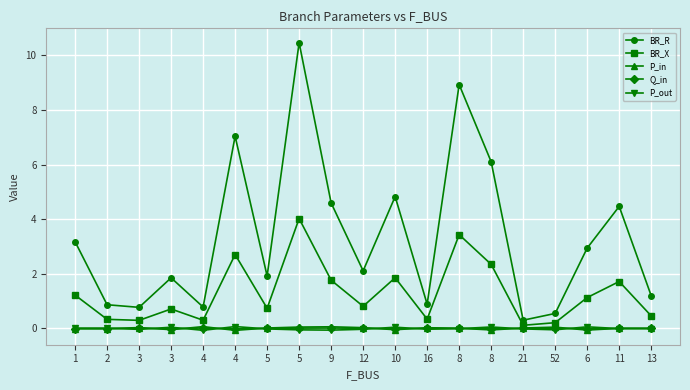

What is the label of the 6th point from the right?

8